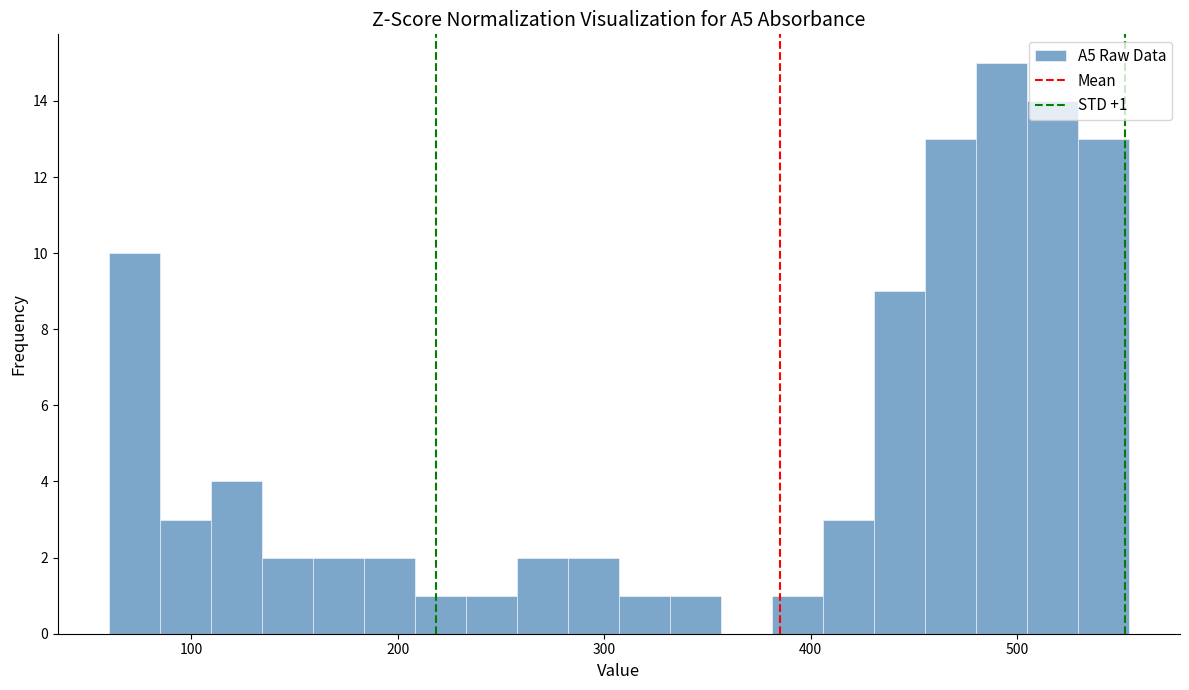

Read against the x-axis, roughly where is the centre of the tallest bar?

490